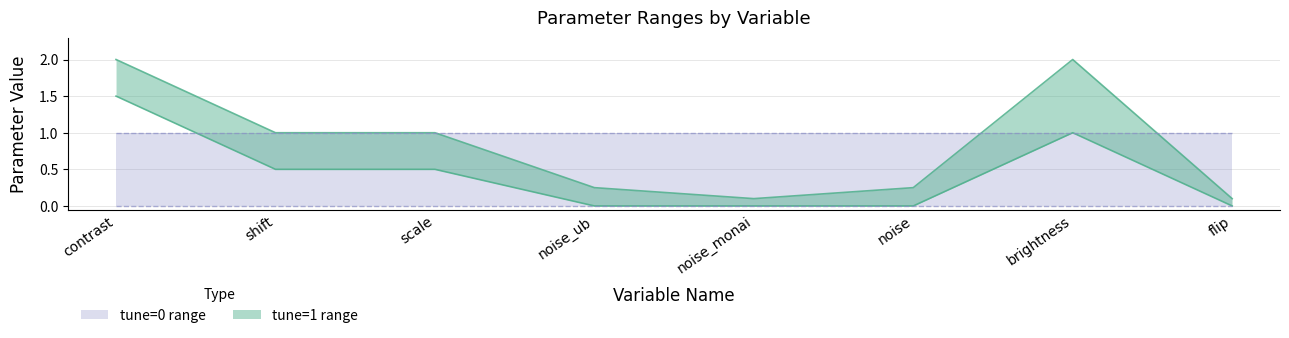

Is it true that tune=1 (manual_p lower) equals 2.0 at contrast?

False